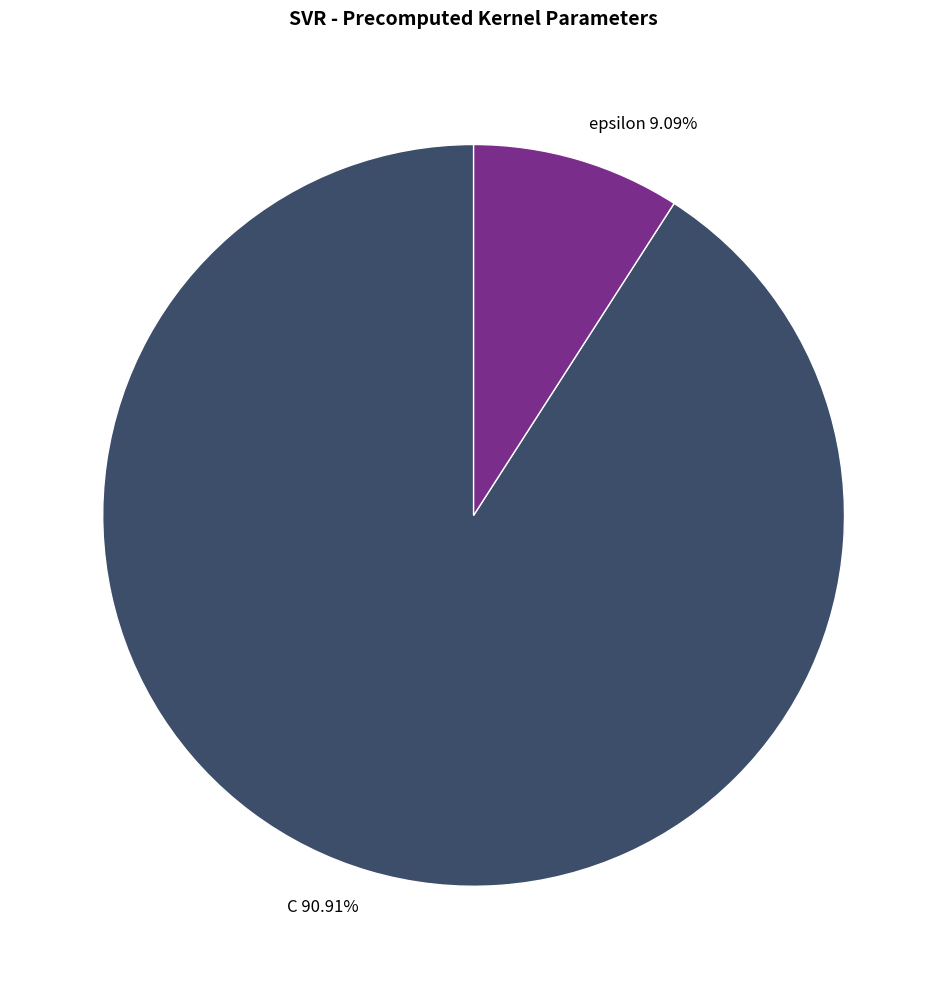

Is it true that epsilon is 4% of the pie?

False